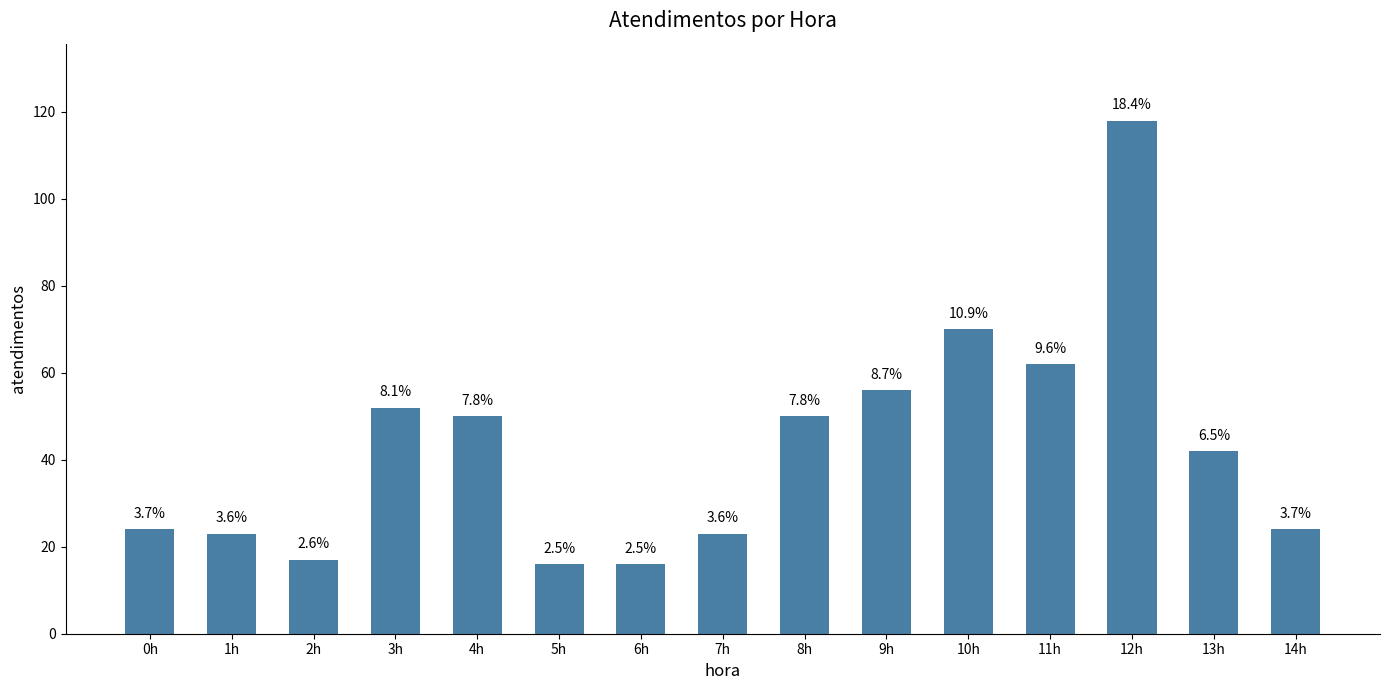

True or false: the data shows 24 at 14h.

True